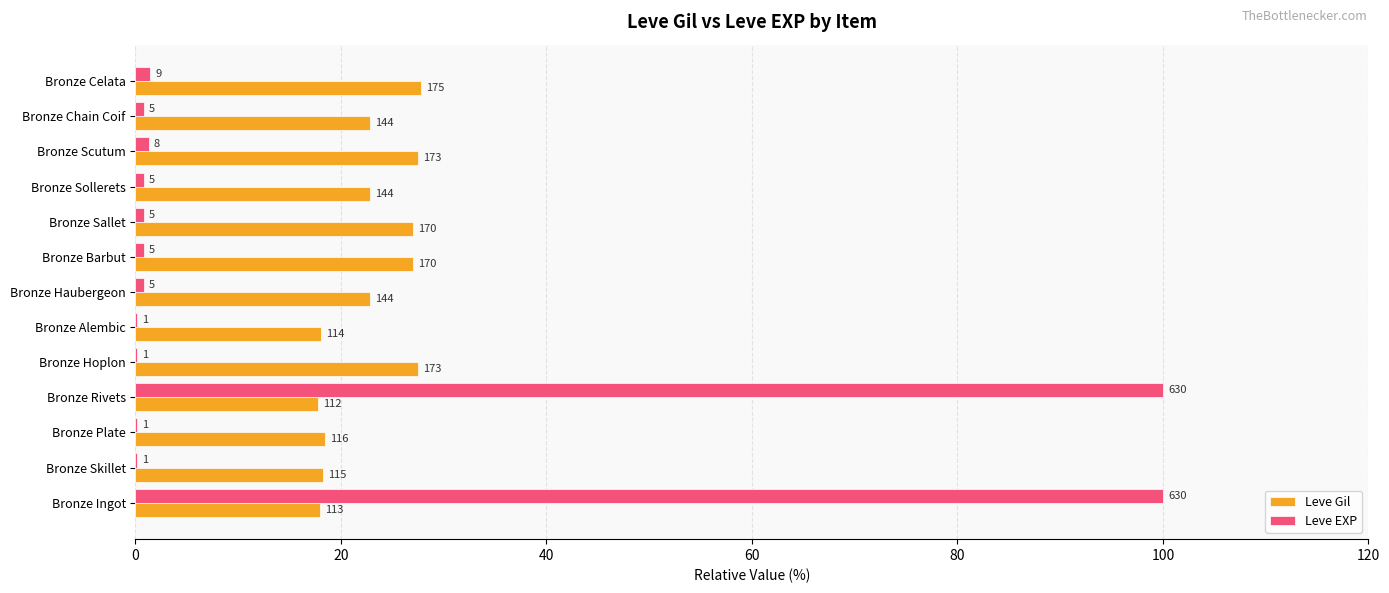

Rank the series by their average value, from highest to lowest.

Leve Gil, Leve EXP